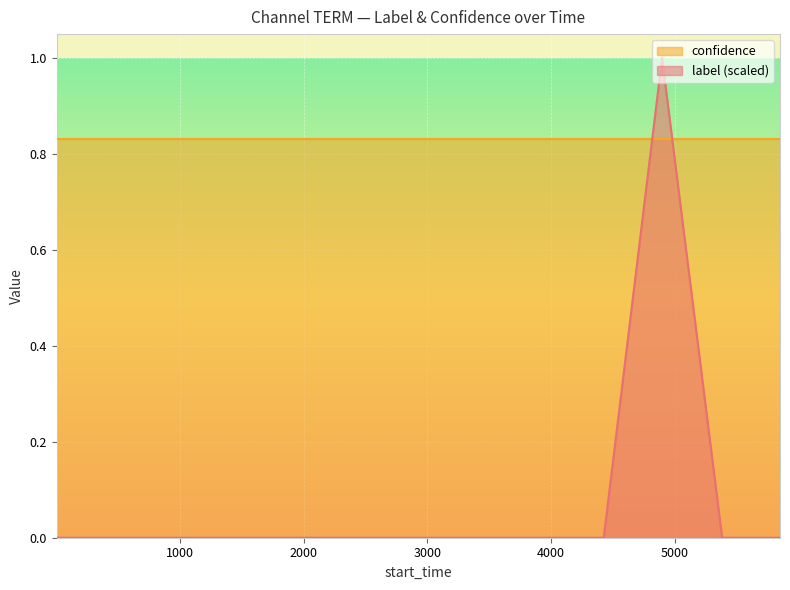

Count the number of data series in this chart.

2